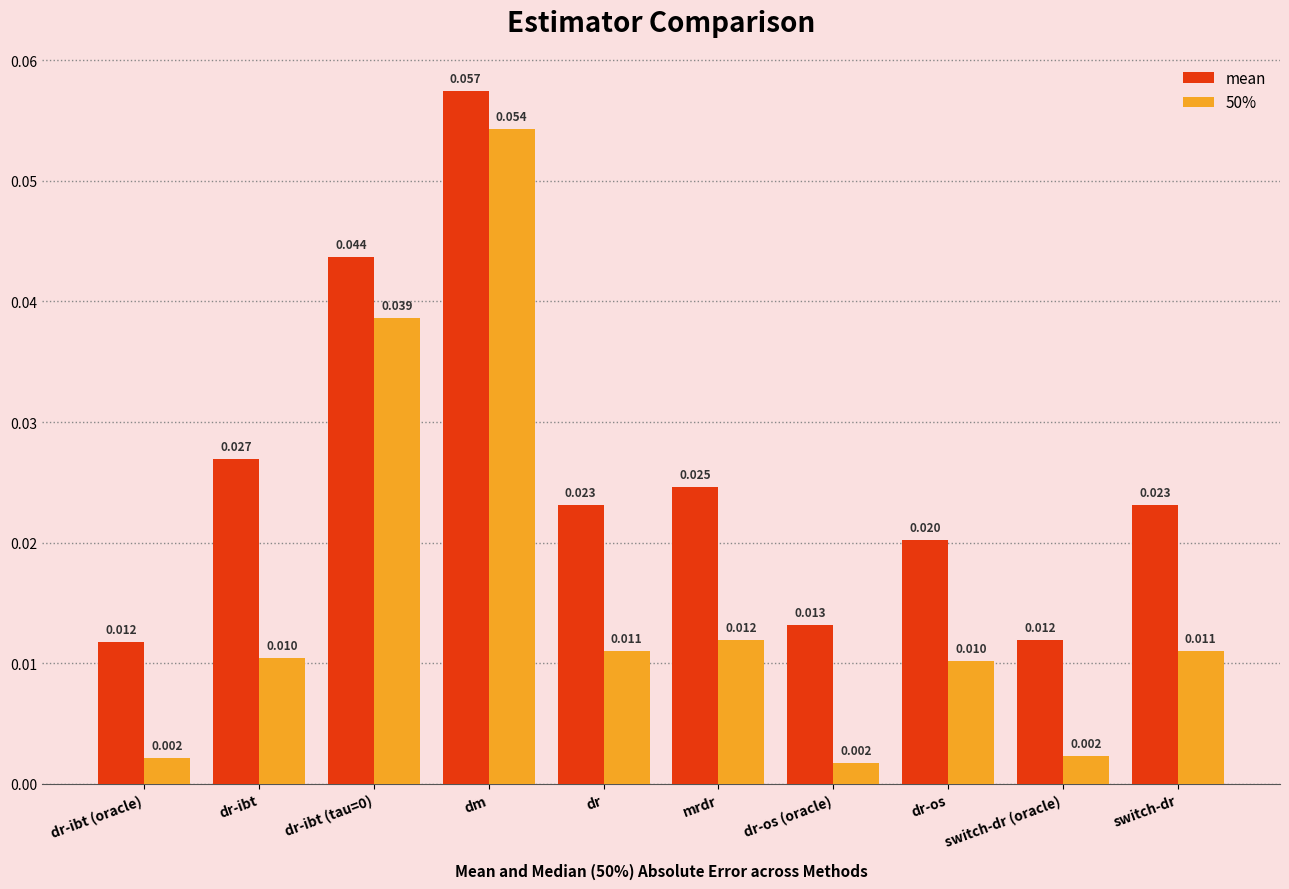

Which series has the largest total across all categories?

mean